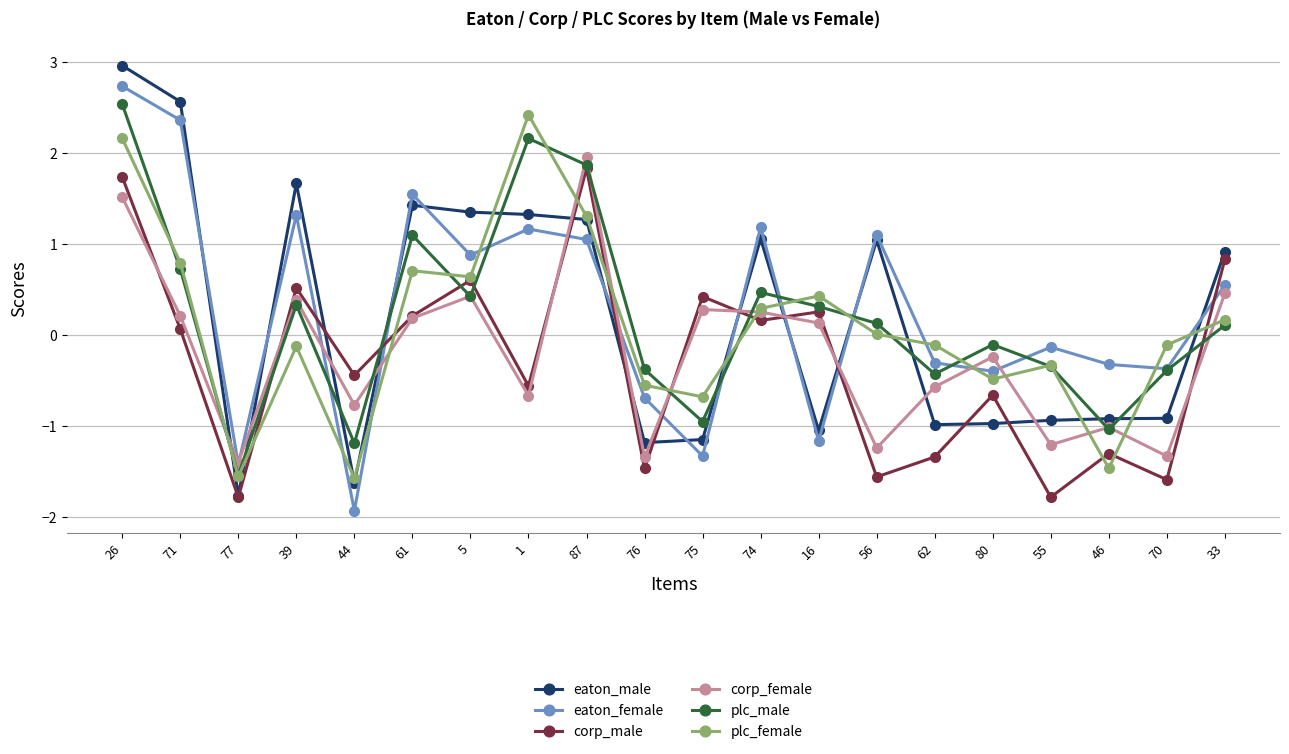

Does the chart display data point markers on the line(s)?

Yes